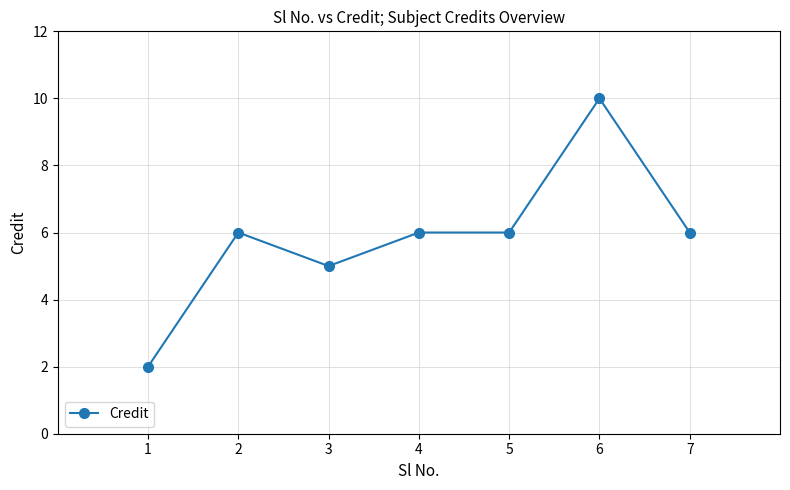

True or false: the data shows 11 at 4.

False